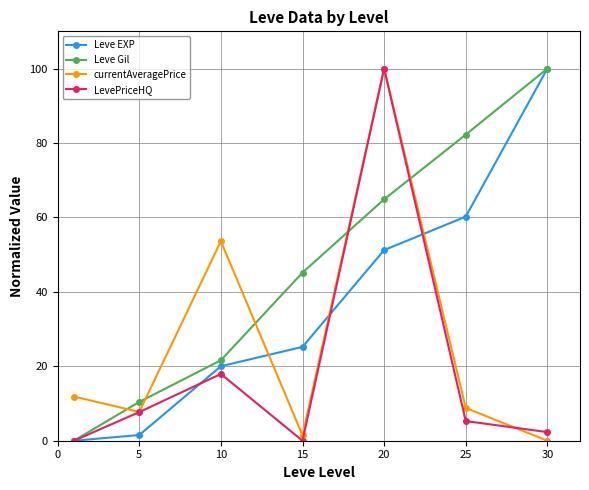

Which series has the largest total across all categories?

Leve Gil